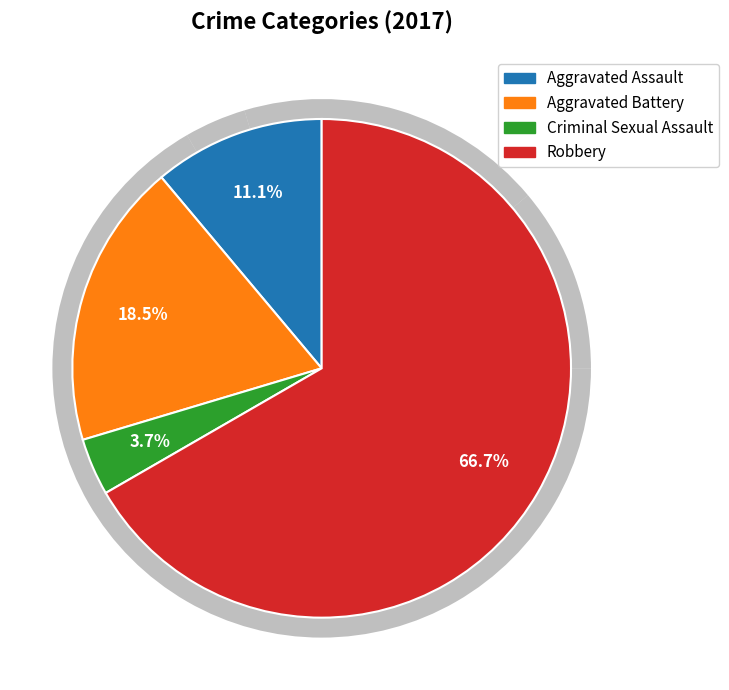

What portion of the pie excludes Robbery?

33.3%